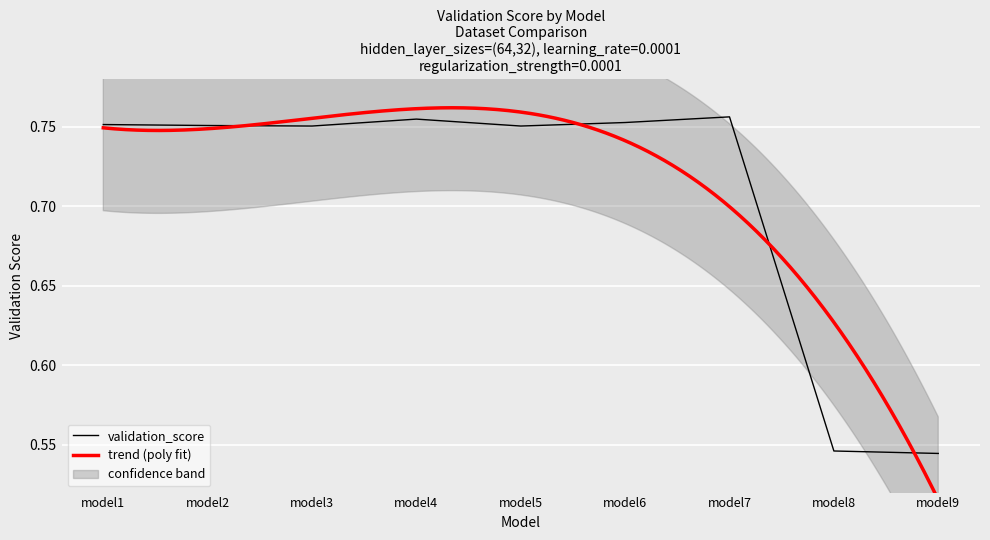

What is the difference between the maximum and minimum values?

0.2